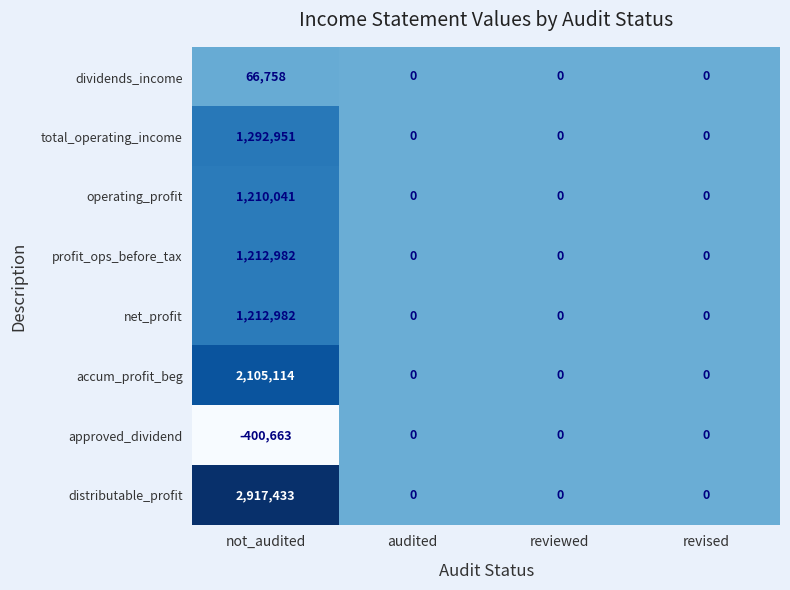

The net_profit series shows 0 at reviewed. True or false?

True